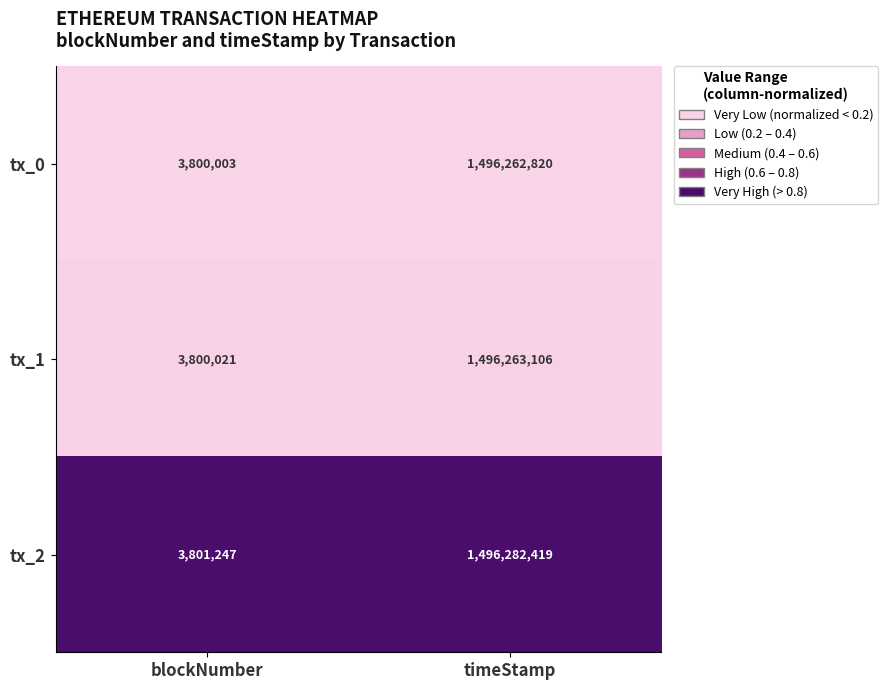

The value of tx_2 at blockNumber is 1198622. True or false?

False